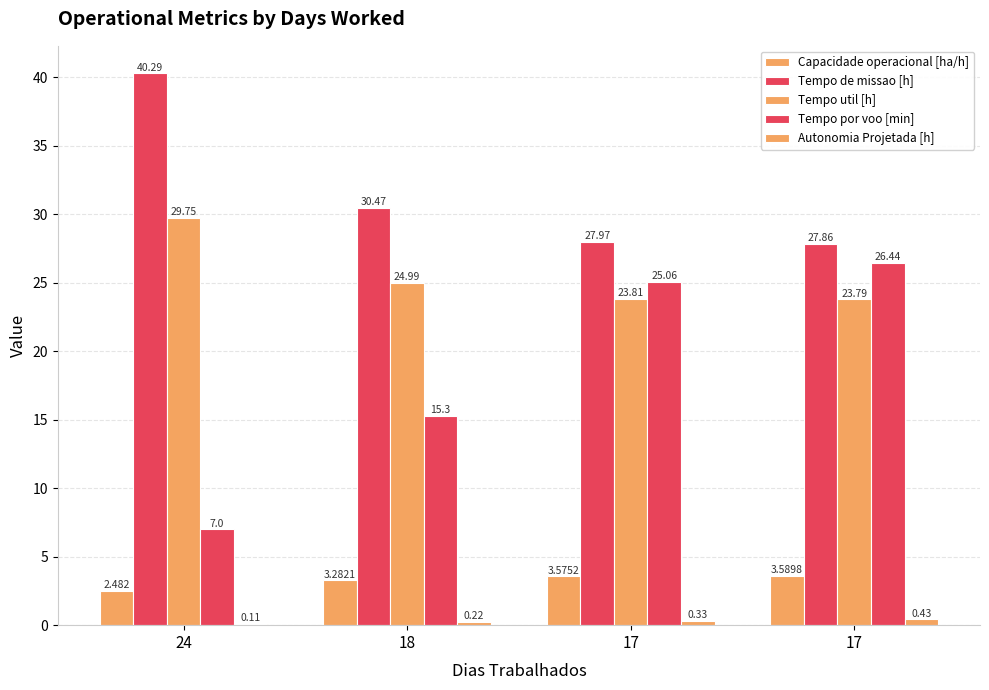

Reading left to right, extract all data points from this chart.

Capacidade operacional [ha/h]: 24=2.5	18=3.3	17=3.6	17=3.6
Tempo de missao [h]: 24=40.3	18=30.5	17=28.0	17=27.9
Tempo util [h]: 24=29.8	18=25.0	17=23.8	17=23.8
Tempo por voo [min]: 24=7.0	18=15.3	17=25.1	17=26.4
Autonomia Projetada [h]: 24=0.1	18=0.2	17=0.3	17=0.4